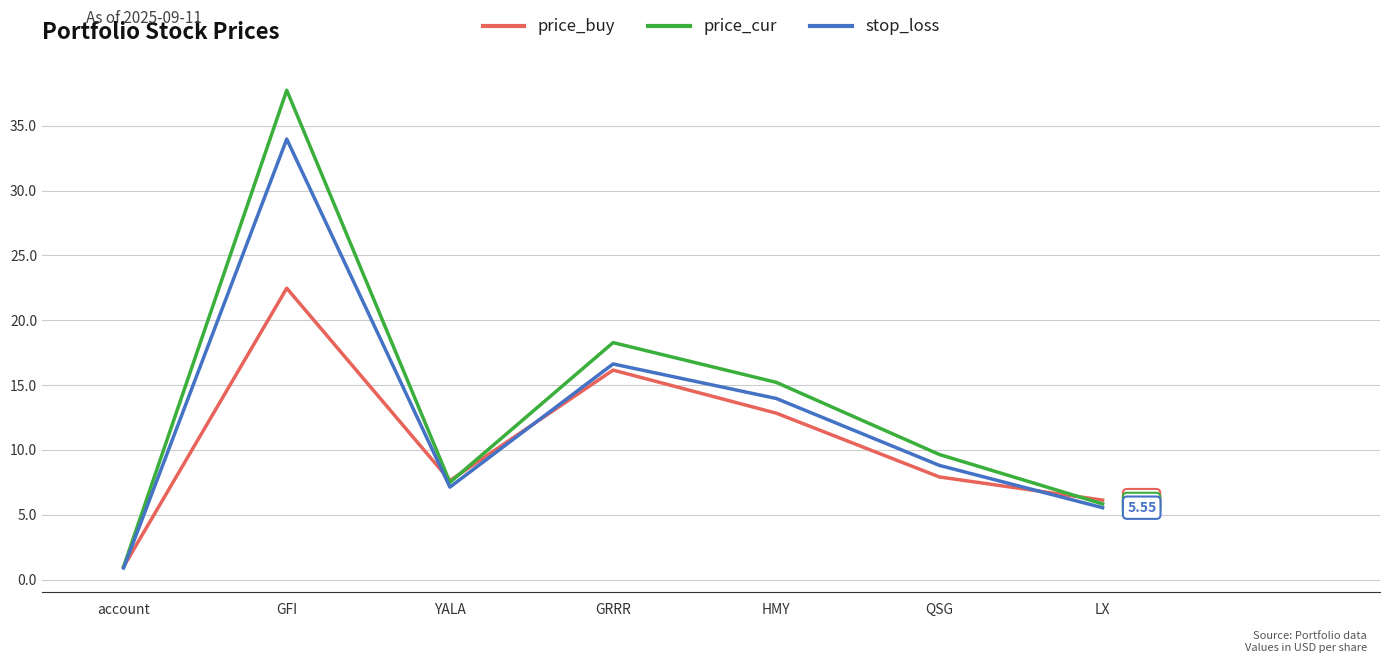

Which category has the highest value across all series?

GFI